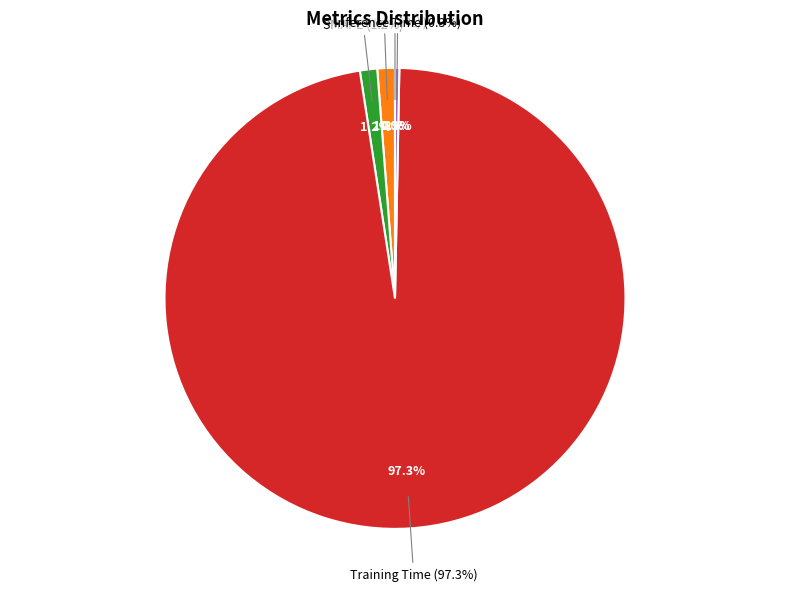

Combined, do MSE and MAPE account for over 50%?

No